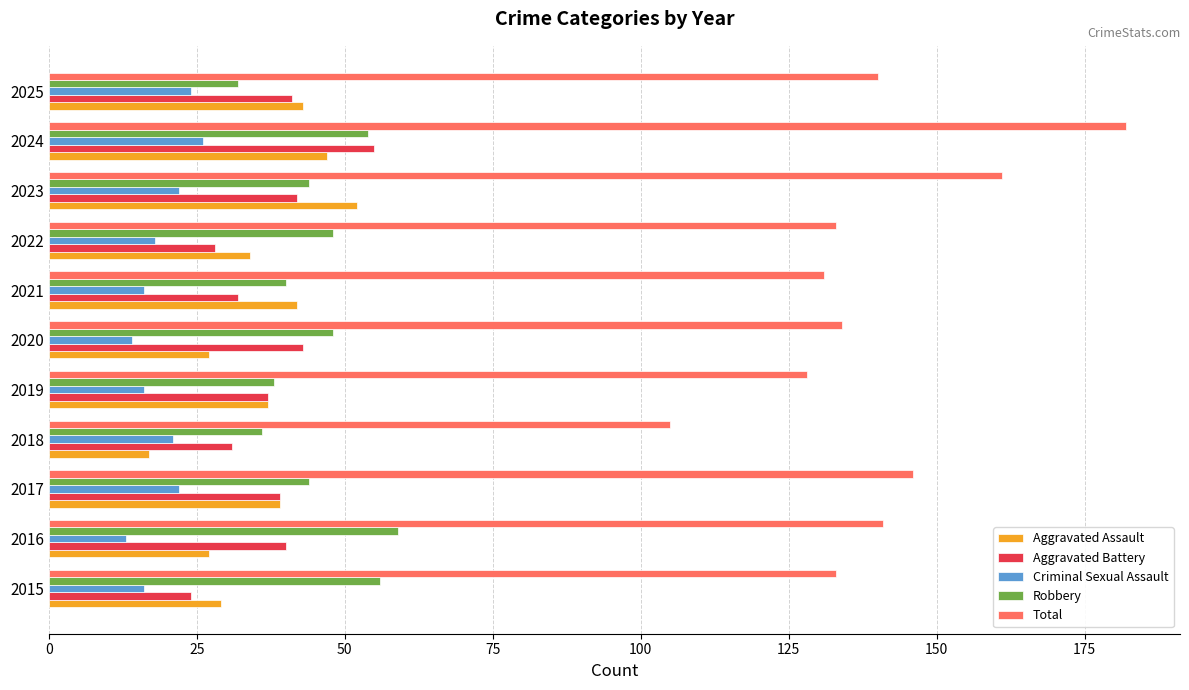

How many values in the Aggravated Battery series are below 39?

5